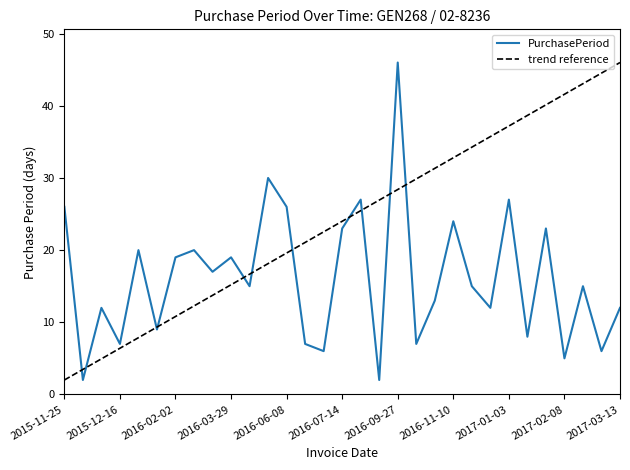

Rank the categories by value from lowest to highest.

2015-11-27, 2016-08-12, 2017-02-08, 2016-06-21, 2017-03-01, 2015-12-16, 2016-06-15, 2016-10-04, 2017-01-11, 2016-01-14, 2015-12-09, 2016-12-07, 2017-03-13, 2016-10-17, 2016-04-13, 2016-11-25, 2017-02-23, 2016-03-10, 2016-02-02, 2016-03-29, 2016-01-05, 2016-02-22, 2016-07-14, 2017-02-03, 2016-11-10, 2015-11-25, 2016-06-08, 2016-08-10, 2017-01-03, 2016-05-13, 2016-09-27